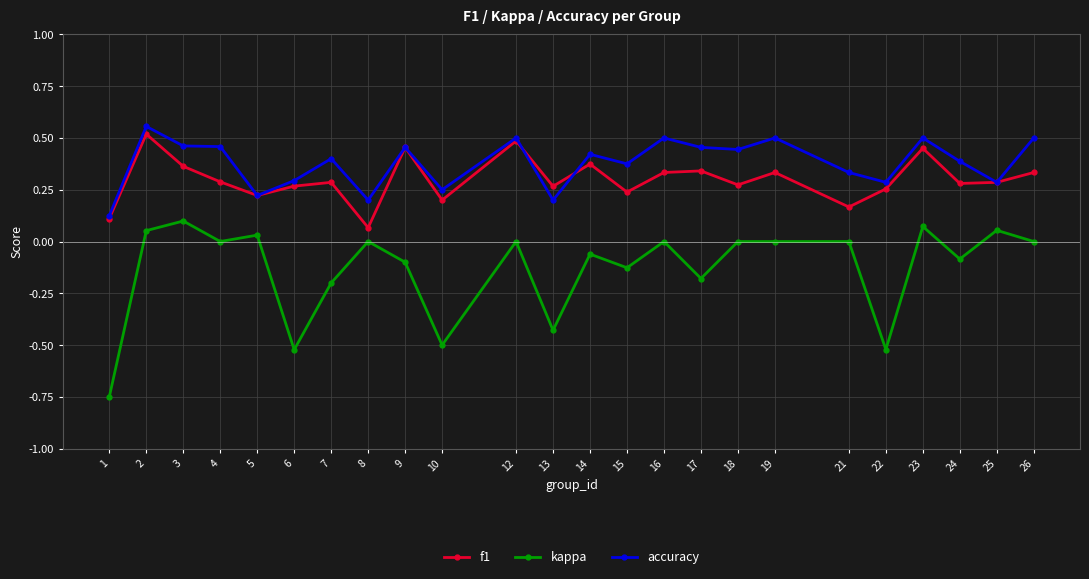

Rank the series by their average value, from highest to lowest.

accuracy, f1, kappa